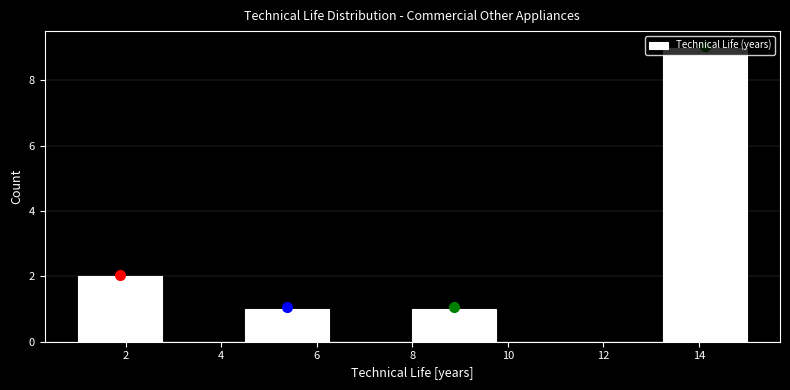

Reading left to right, list every bar in this chart as the range it spans on the x-axis followed by its height. Neither the bar edges nor the heights are printed on the chart, so give them approximately, as read against the axes.

1.00 to 2.75: 2
2.75 to 4.50: 0
4.50 to 6.25: 1
6.25 to 8.00: 0
8.00 to 9.75: 1
9.75 to 11.50: 0
11.50 to 13.25: 0
13.25 to 15.00: 9